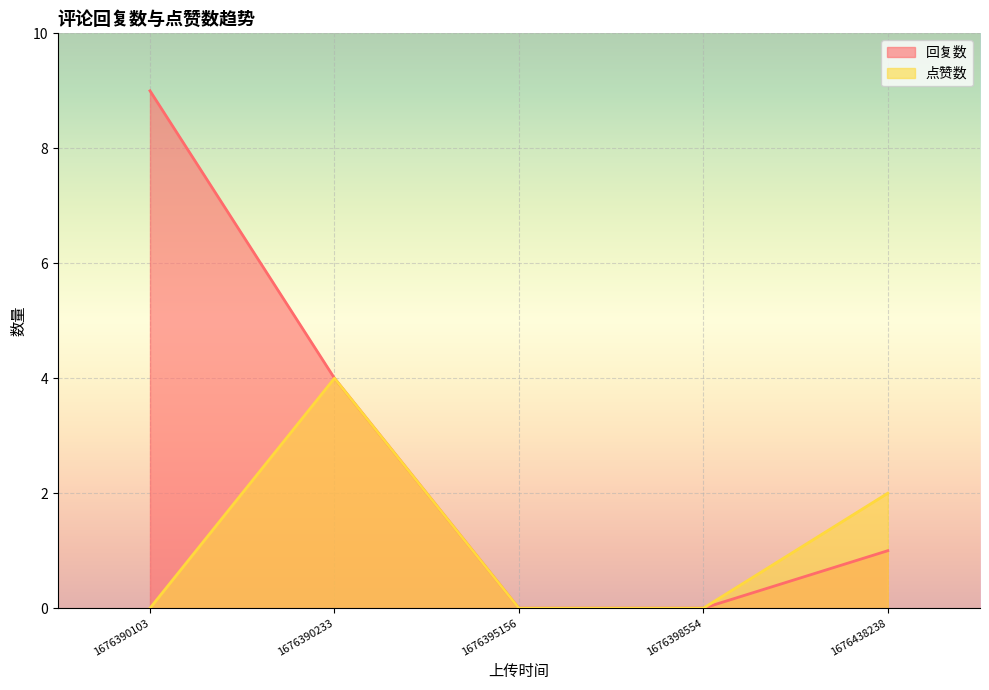

At which category is the sum across all series the highest?

1676390103